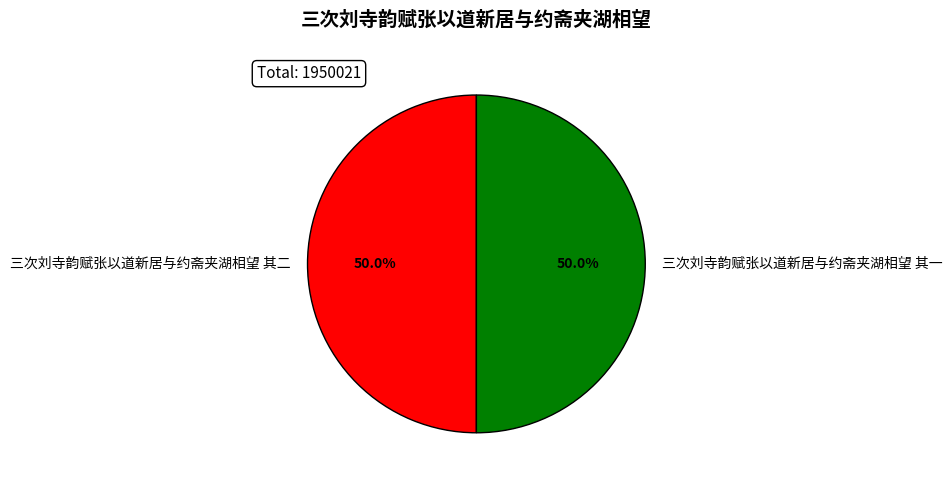

Approximately how many times larger is the value at 三次刘寺韵赋张以道新居与约斋夹湖相望 其二 compared to 三次刘寺韵赋张以道新居与约斋夹湖相望 其一?

1.0